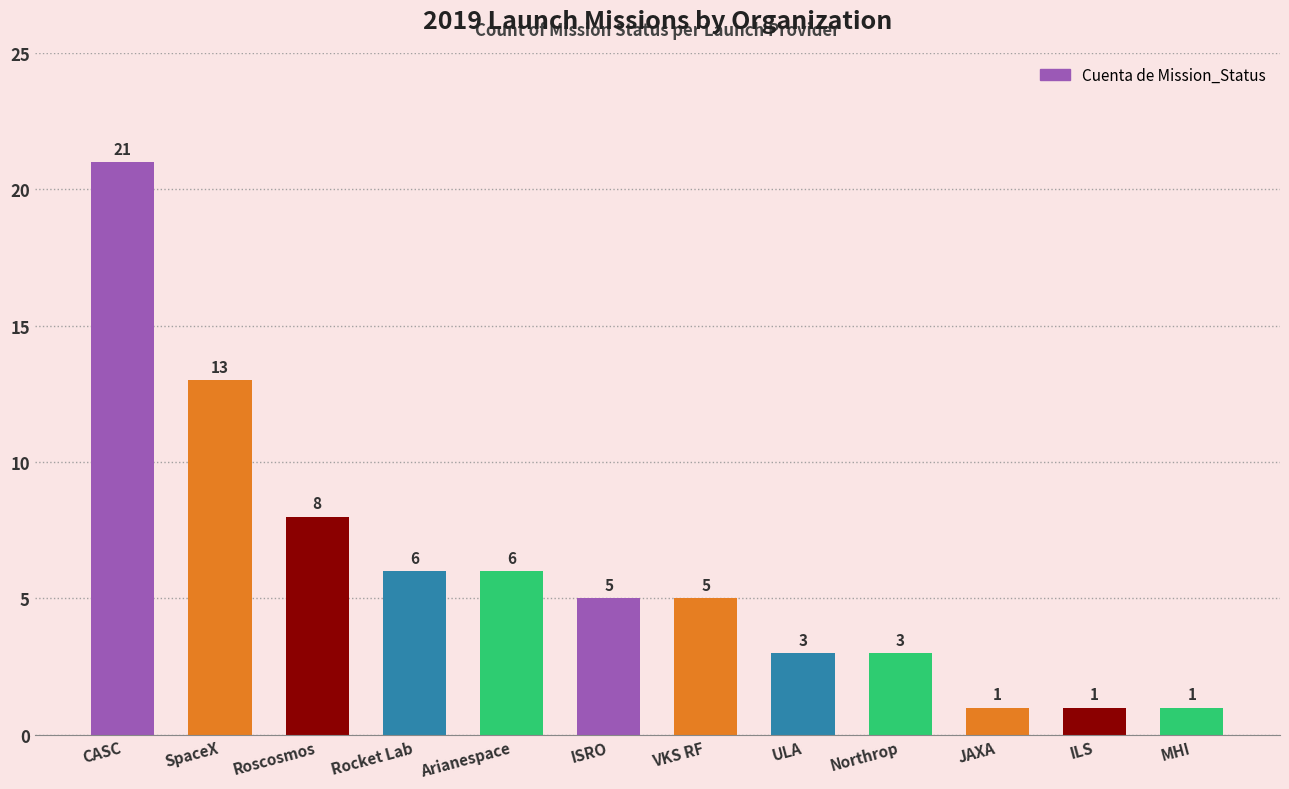

What is the change in value from Northrop to ILS?

-2